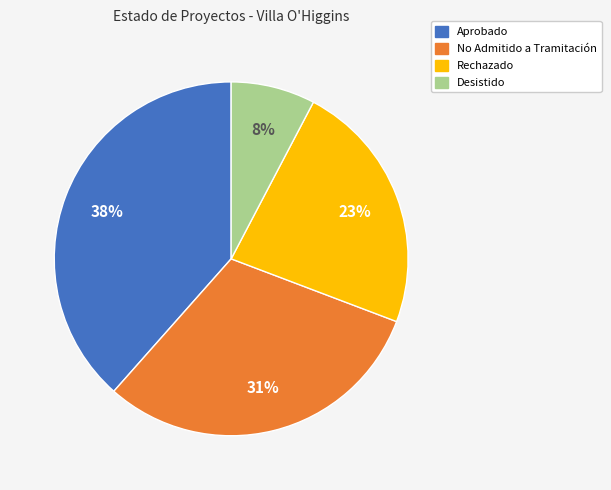

Rank the categories by value from lowest to highest.

Desistido, Rechazado, No Admitido a Tramitación, Aprobado